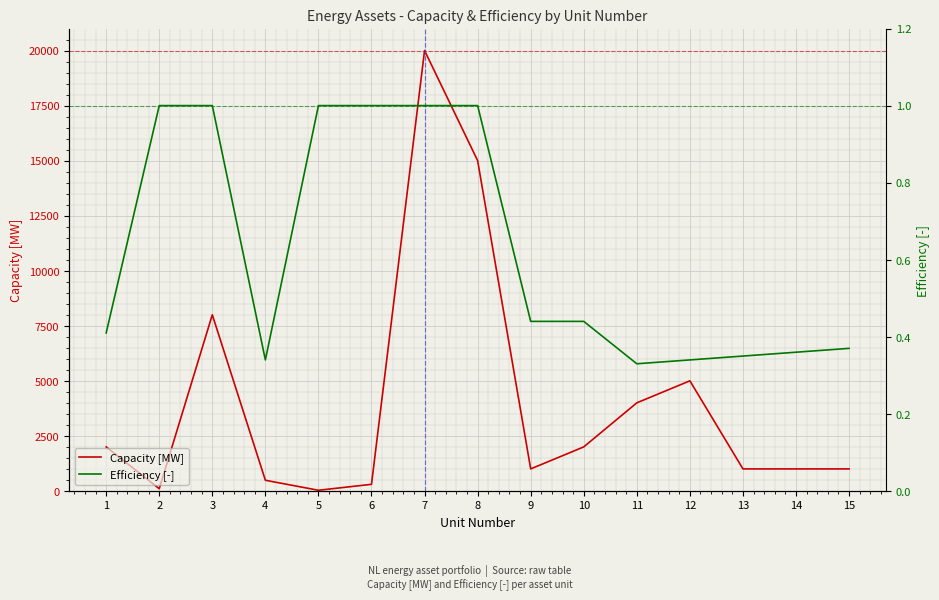

Which category has the lowest value in the Capacity [MW] series?

5